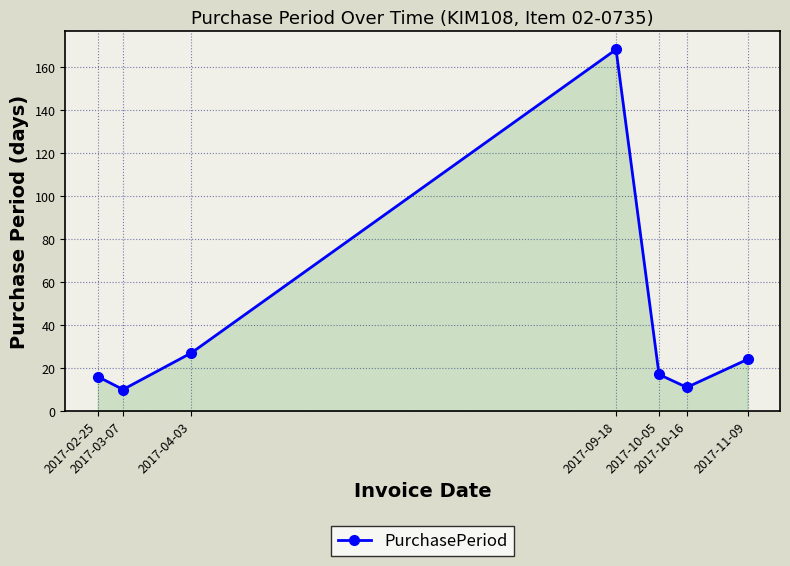

Does the chart display data point markers on the line(s)?

Yes